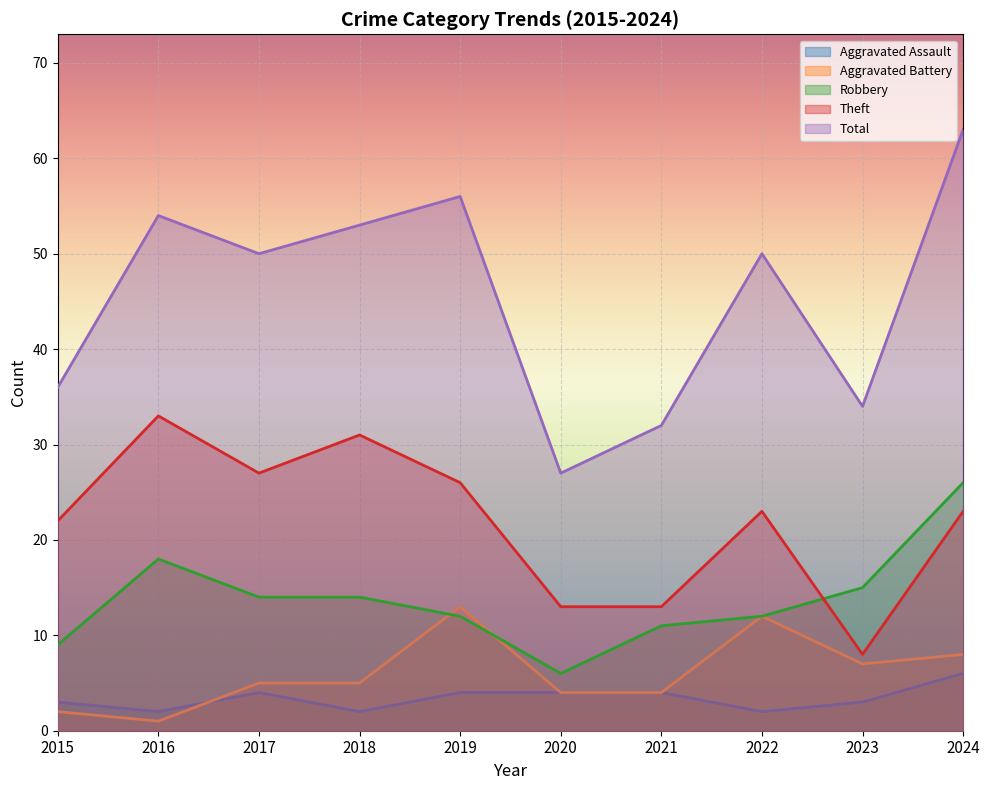

Which label corresponds to the smallest value in the chart?

2016